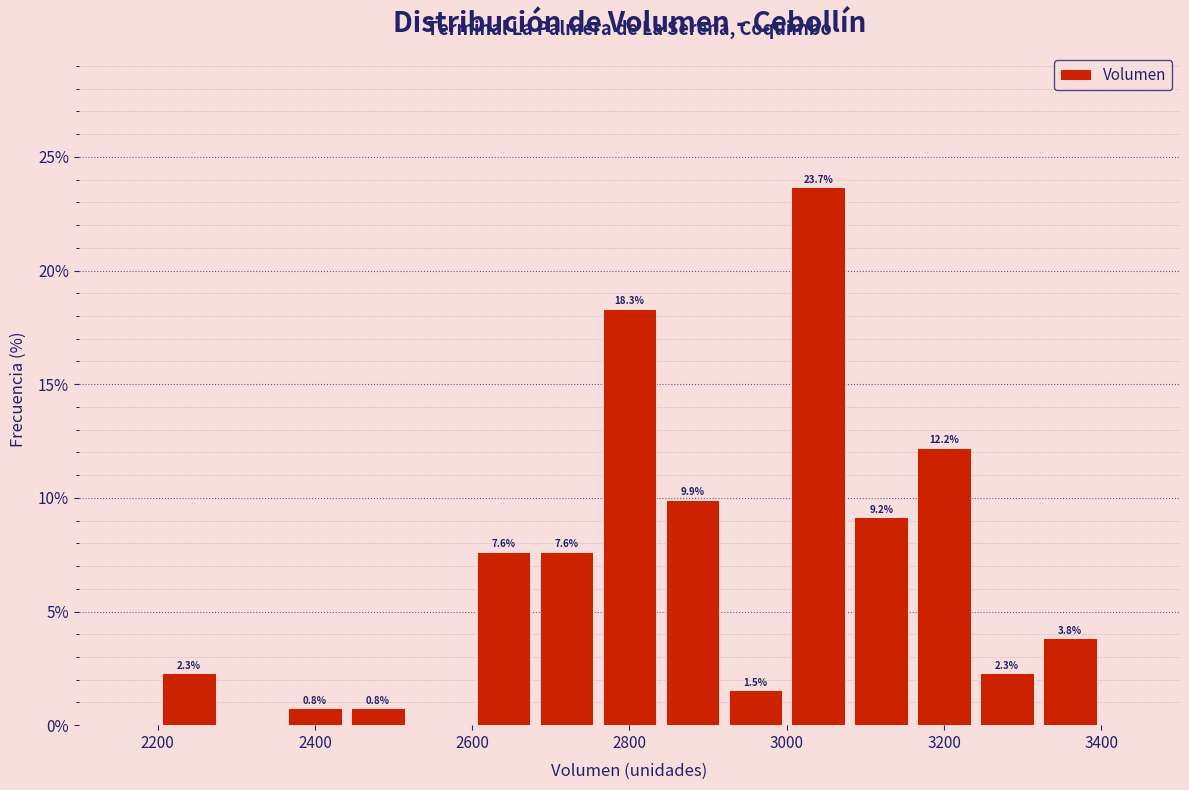

Which range on the x-axis has the tallest bar?

3000 to 3080